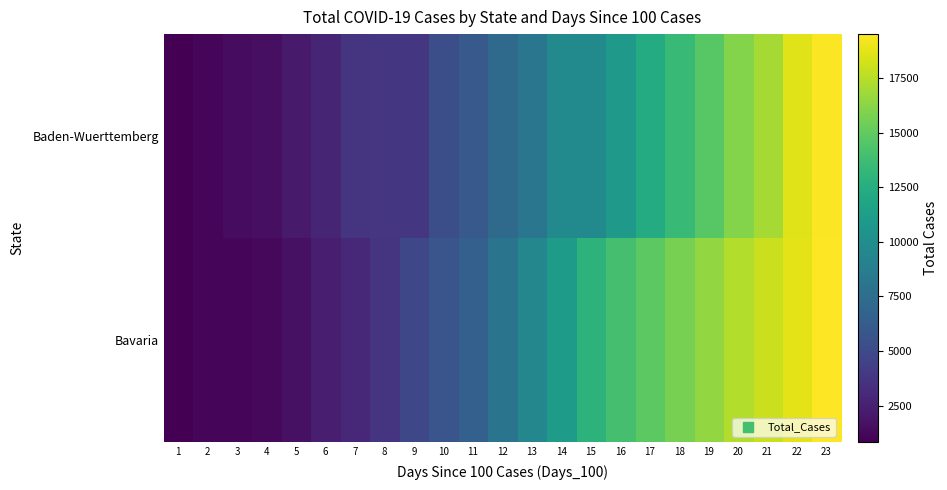

Reading left to right, transcribe all the data shown in this chart.

Baden-Wuerttemberg: 1=827	2=1105	3=1479	4=1609	5=2155	6=2746	7=3668	8=3807	9=3811	10=5348	11=6069	12=7283	13=8161	14=9781	15=9794	16=10943	17=12334	18=13410	19=14662	20=16059	21=17014	22=18614	23=19395
Bavaria: 1=886	2=1067	3=1109	4=1243	5=1692	6=2401	7=2960	8=3650	9=4892	10=5754	11=6558	12=7993	13=9481	14=11150	15=12881	16=13989	17=14810	18=15698	19=16530	20=17352	21=18060	22=18764	23=19526